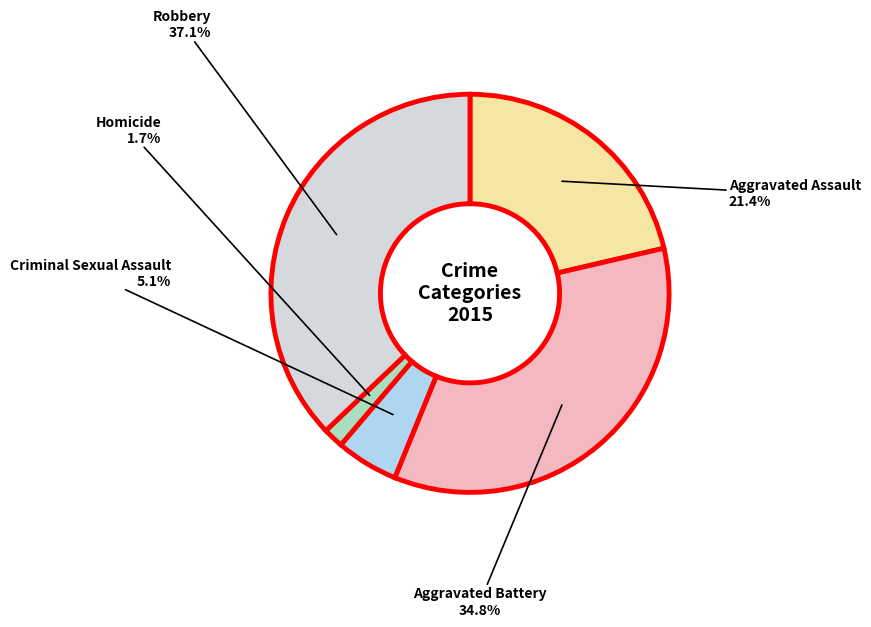

To the nearest percent, what is the difference between the Aggravated Battery and Homicide slice percentages?

33%